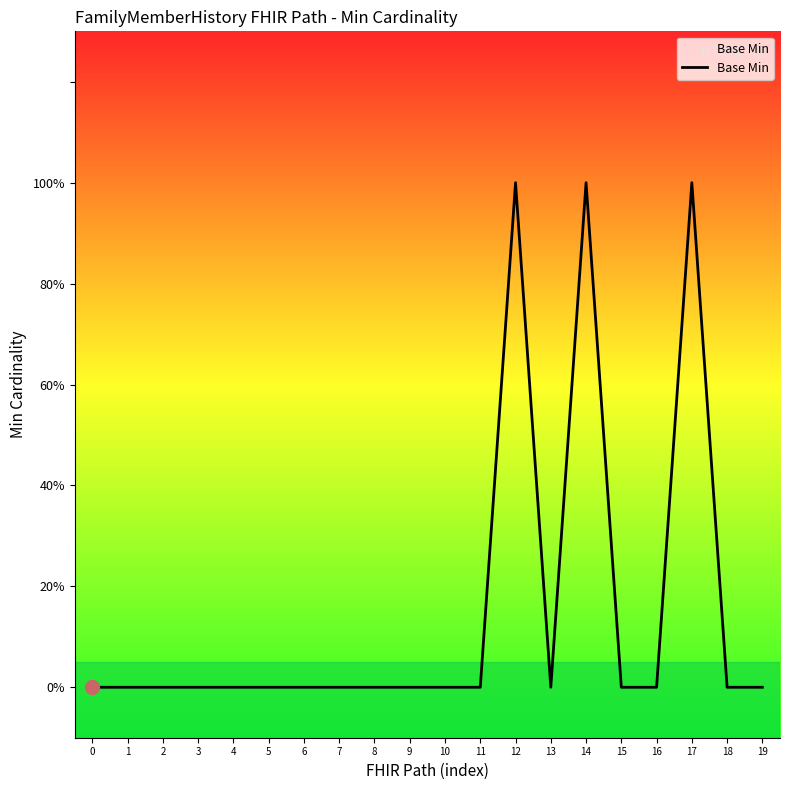

Reading left to right, extract all data points from this chart.

0	0	0	0	0	0	0	0	0	0	0	0	1	0	1	0	0	1	0	0